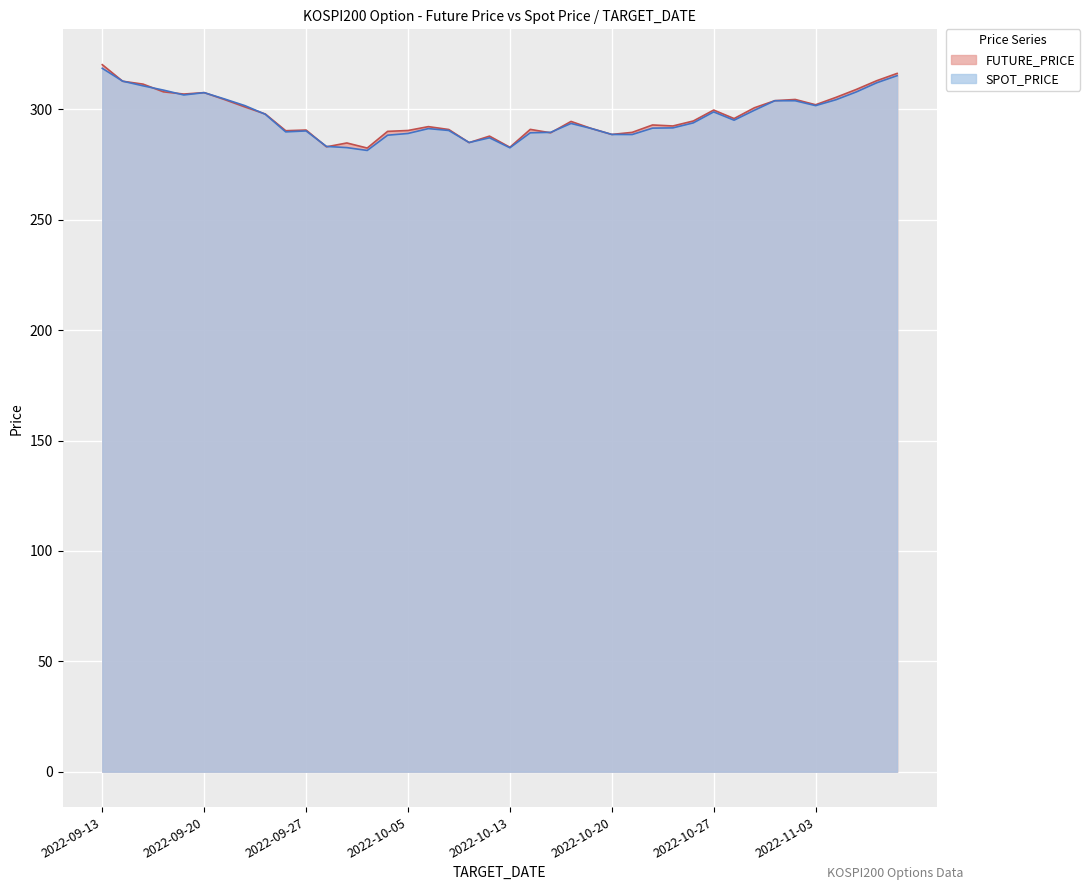

The SPOT_PRICE series shows 290.4 at 2022-10-07. True or false?

True